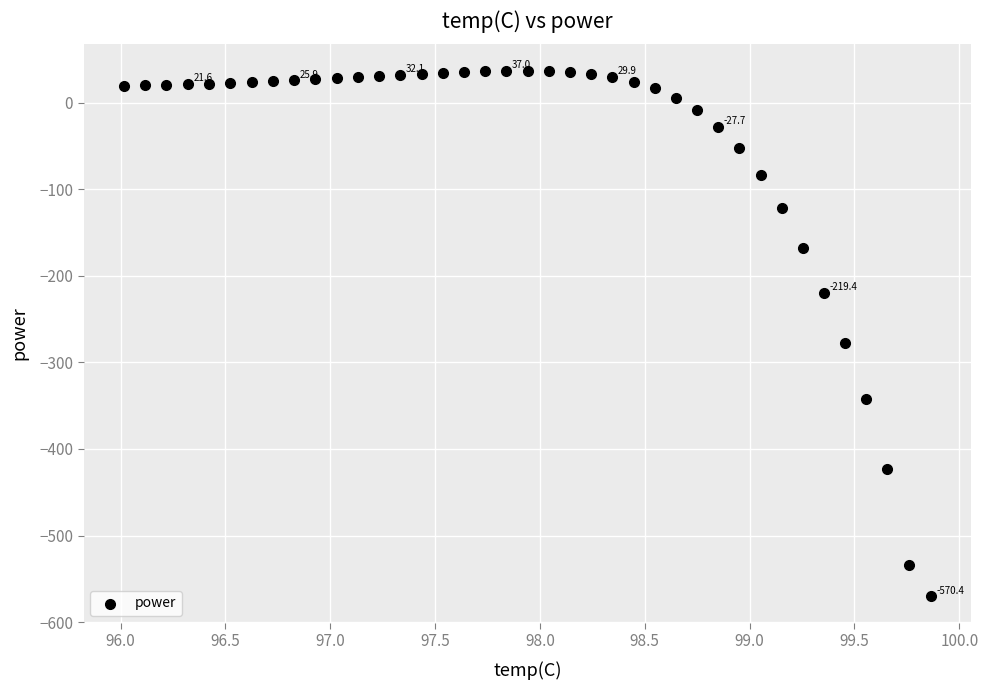

What Y value in the scatter plot is closest to -266?

-277.1